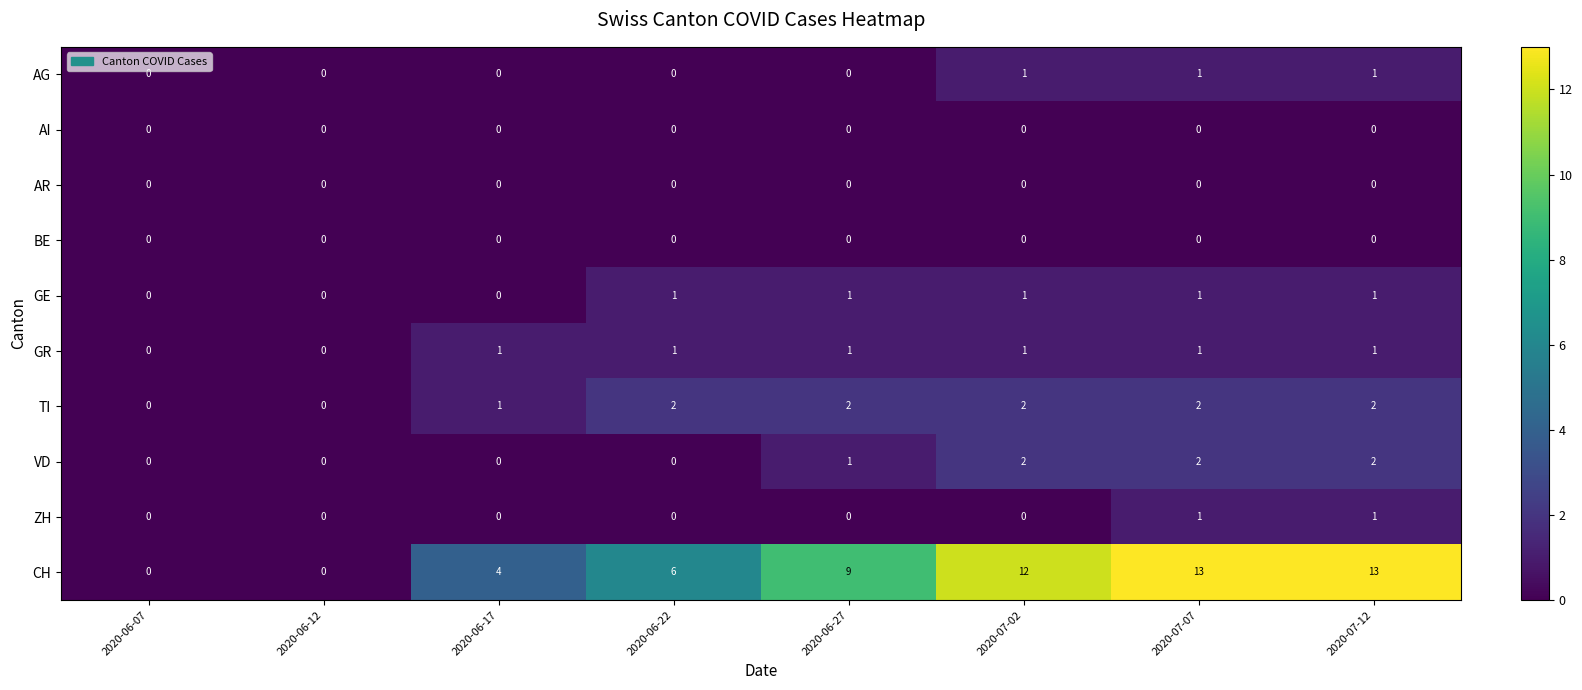

Where is CH nearest to the value 6?

2020-06-22